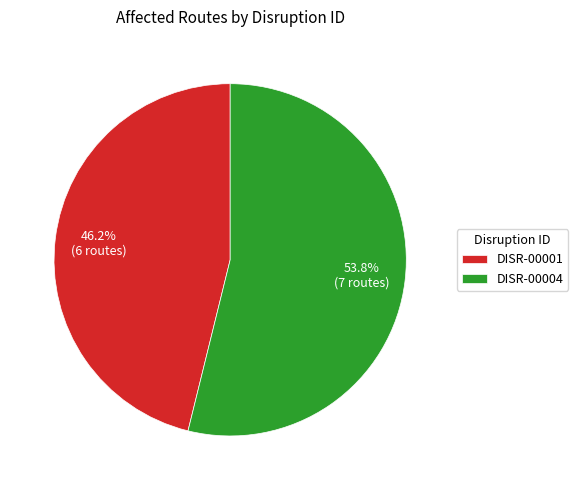

Which has a higher value, DISR-00004 or DISR-00001?

DISR-00004